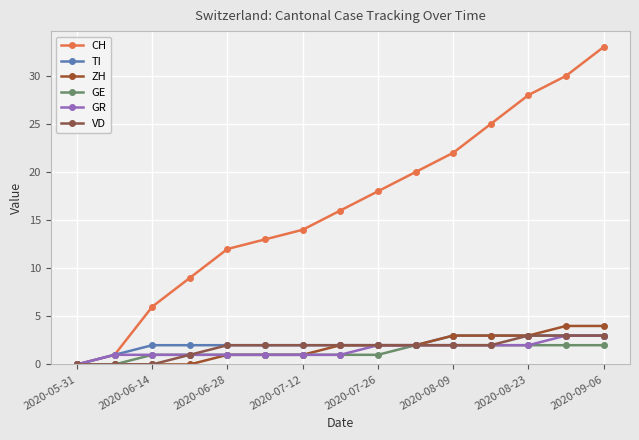

Does the chart have visible grid lines?

Yes